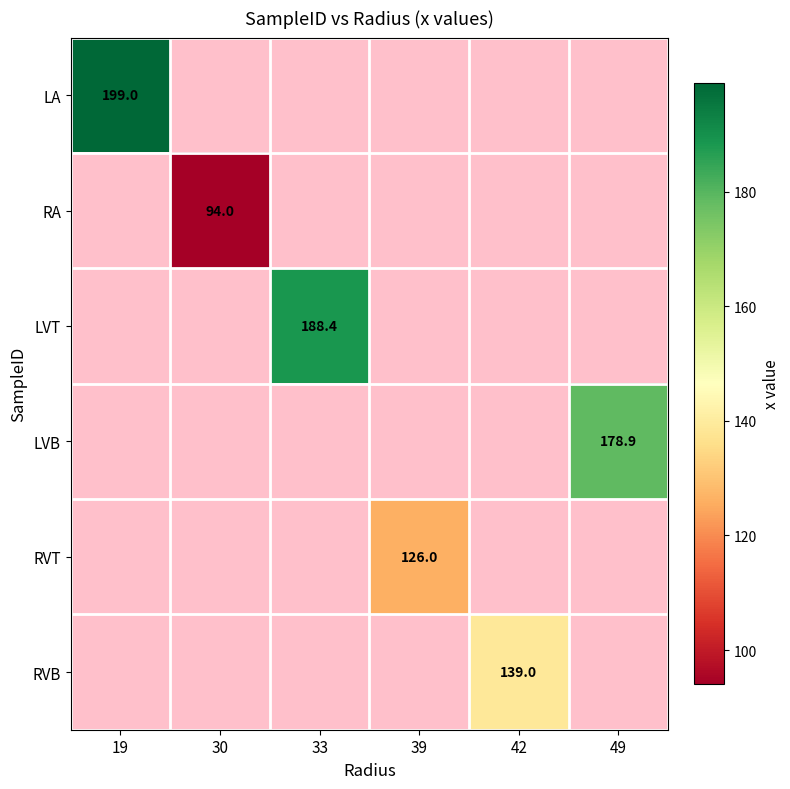

What is the greatest value displayed?

199.0